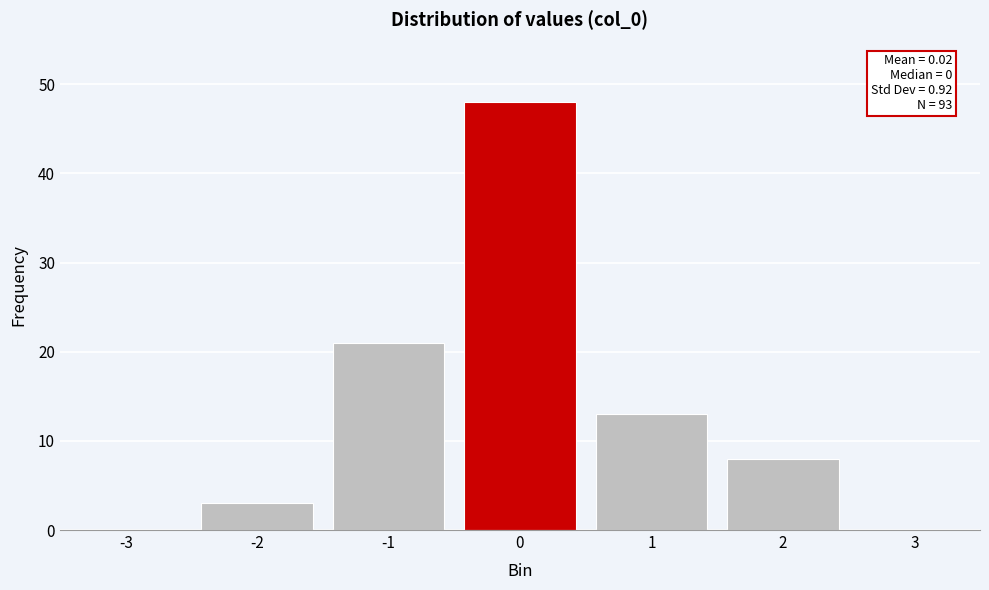

Reading left to right, what are all the values shown in this chart?

-3=0	-2=3	-1=21	0=48	1=13	2=8	3=0